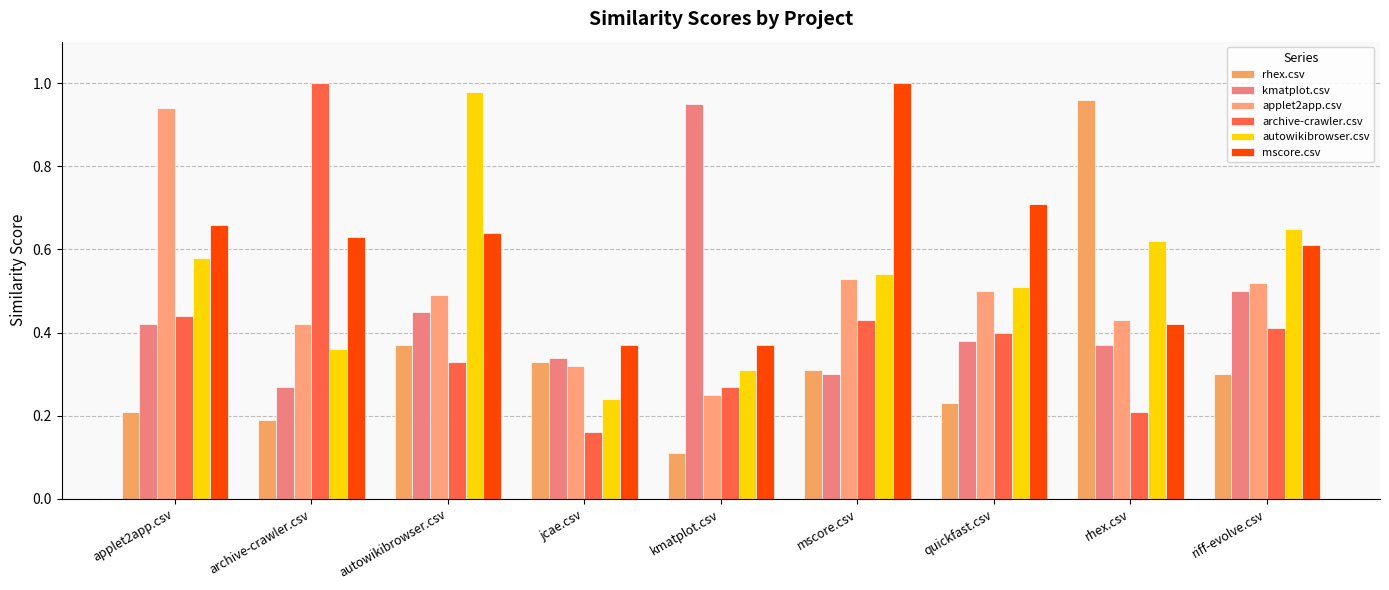

The value of kmatplot.csv at rhex.csv is 0.4. True or false?

True